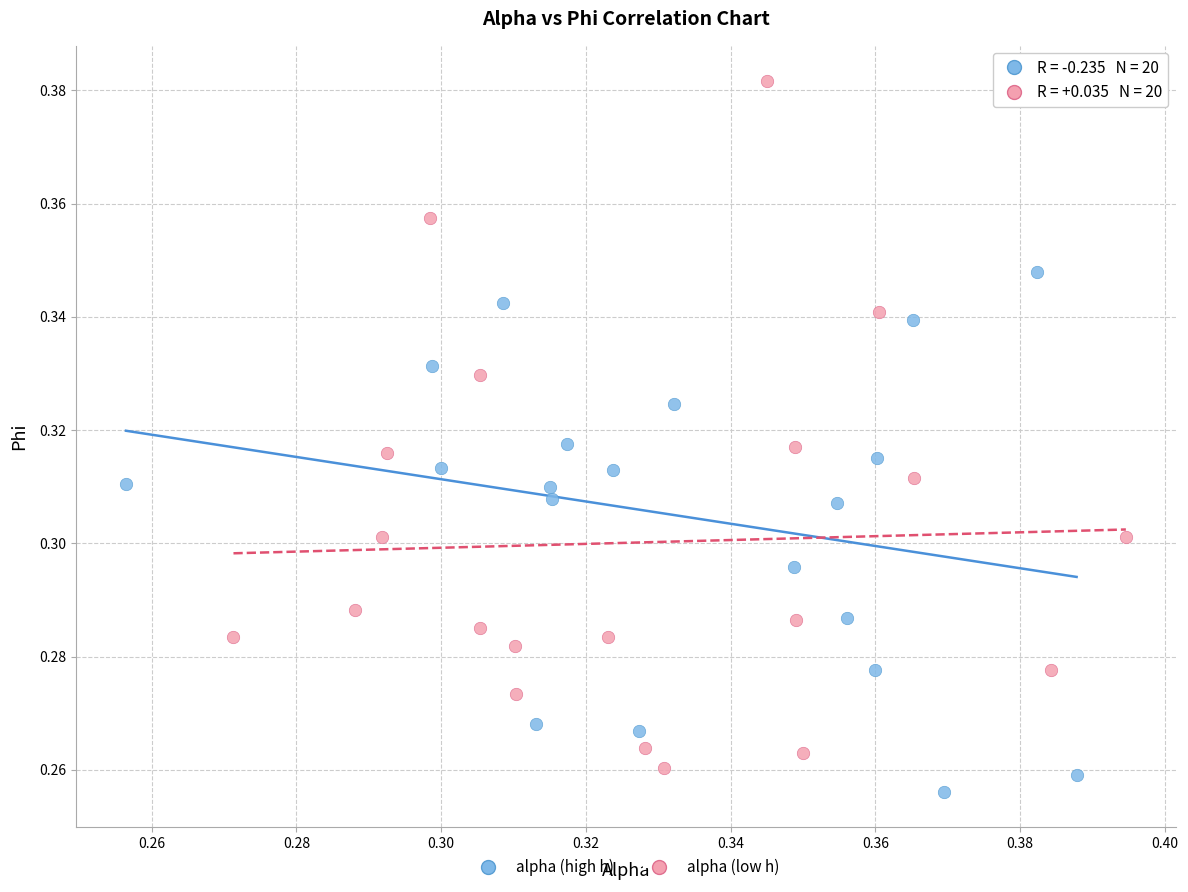

Which series reaches the maximum Y coordinate?

alpha (low h)